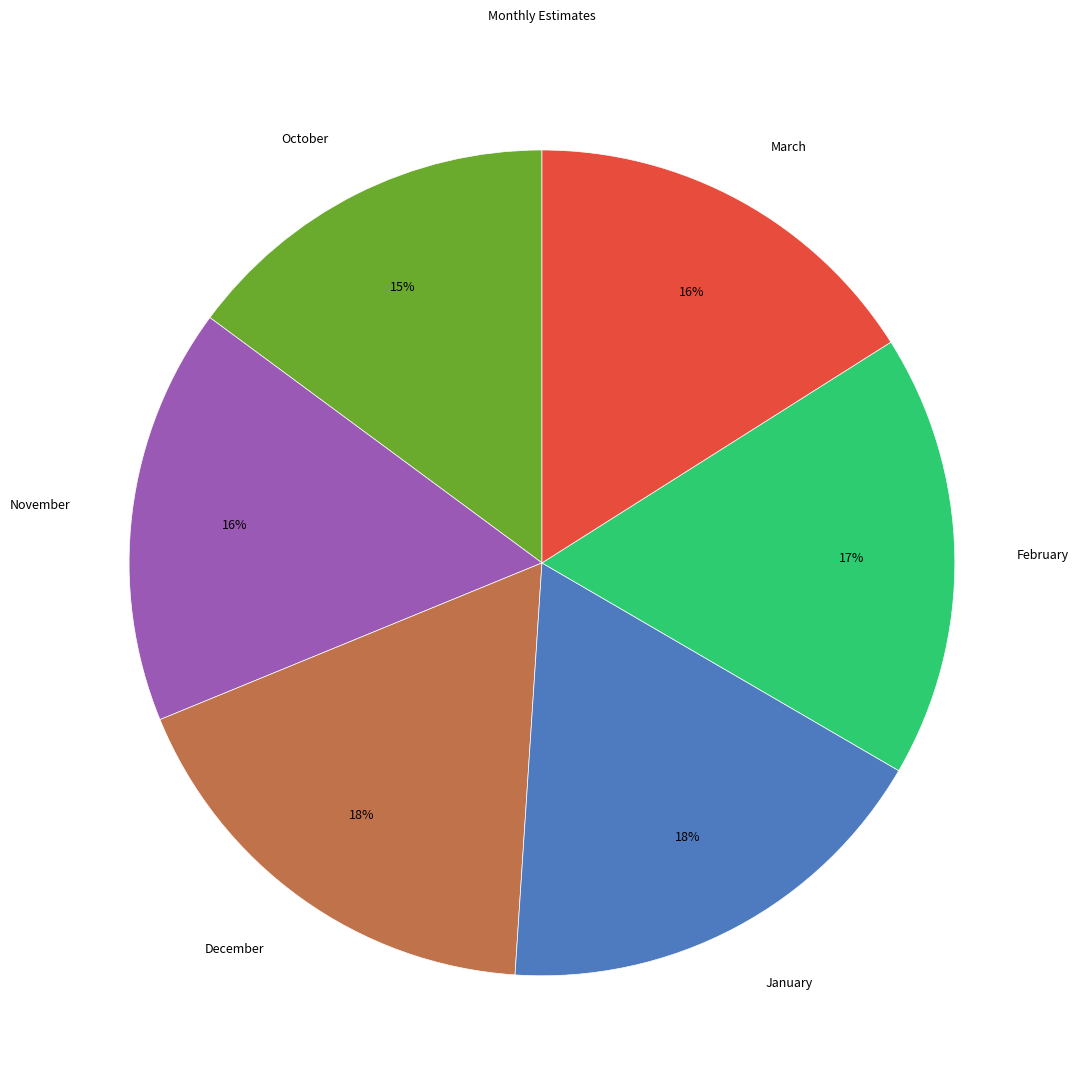

To the nearest percent, what is the difference between the November and February slice percentages?

1%